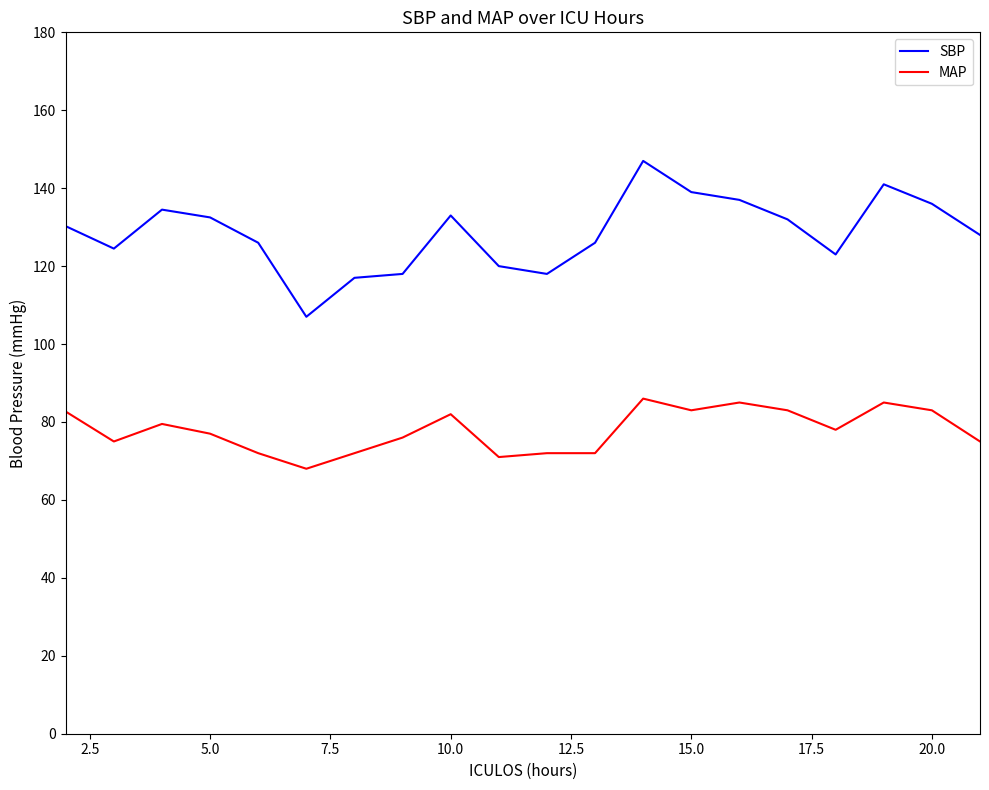

What is the difference between the maximum and minimum values in the MAP series?

18.0